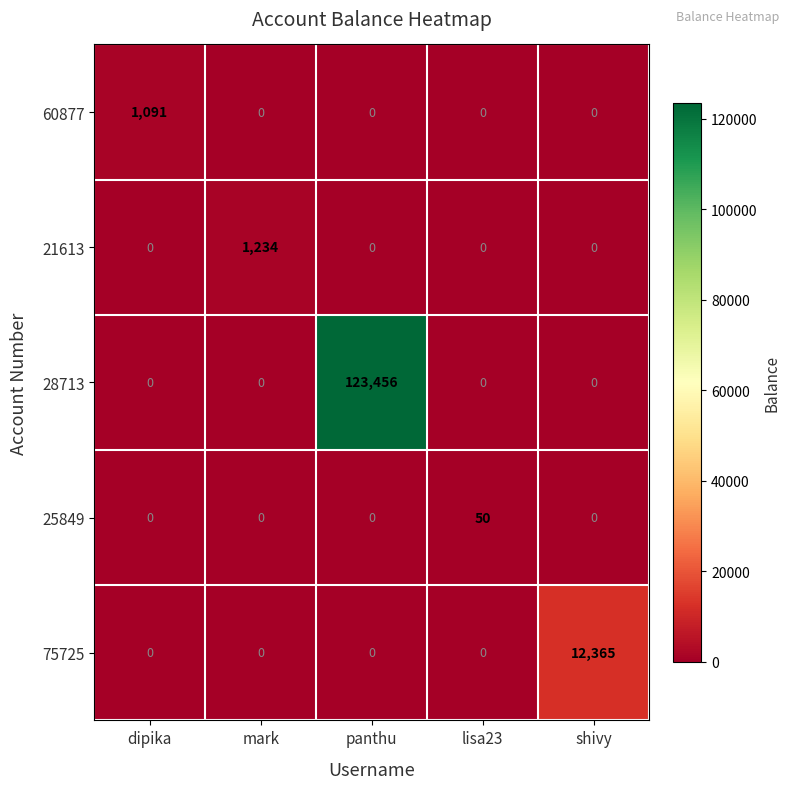

Which series has the largest total across all categories?

28713